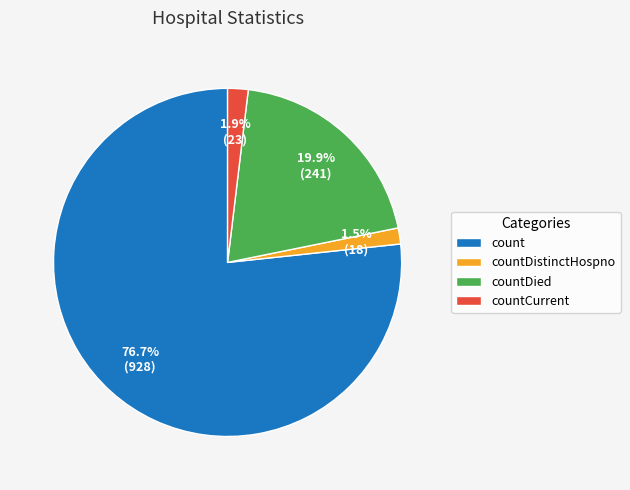

What percentage is NOT represented by countDistinctHospno?

98.5%